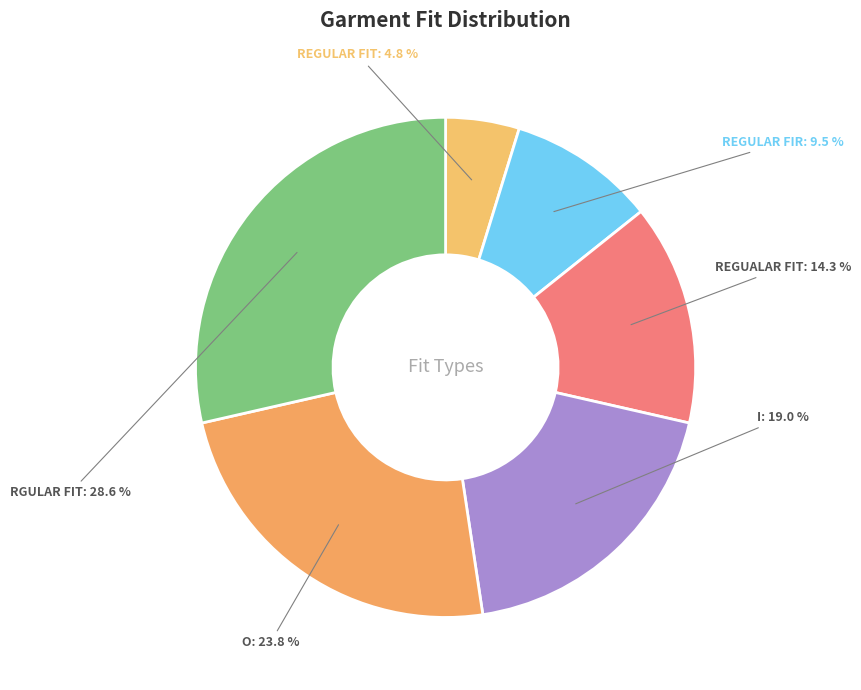

The O slice represents 32% of the pie. True or false?

False